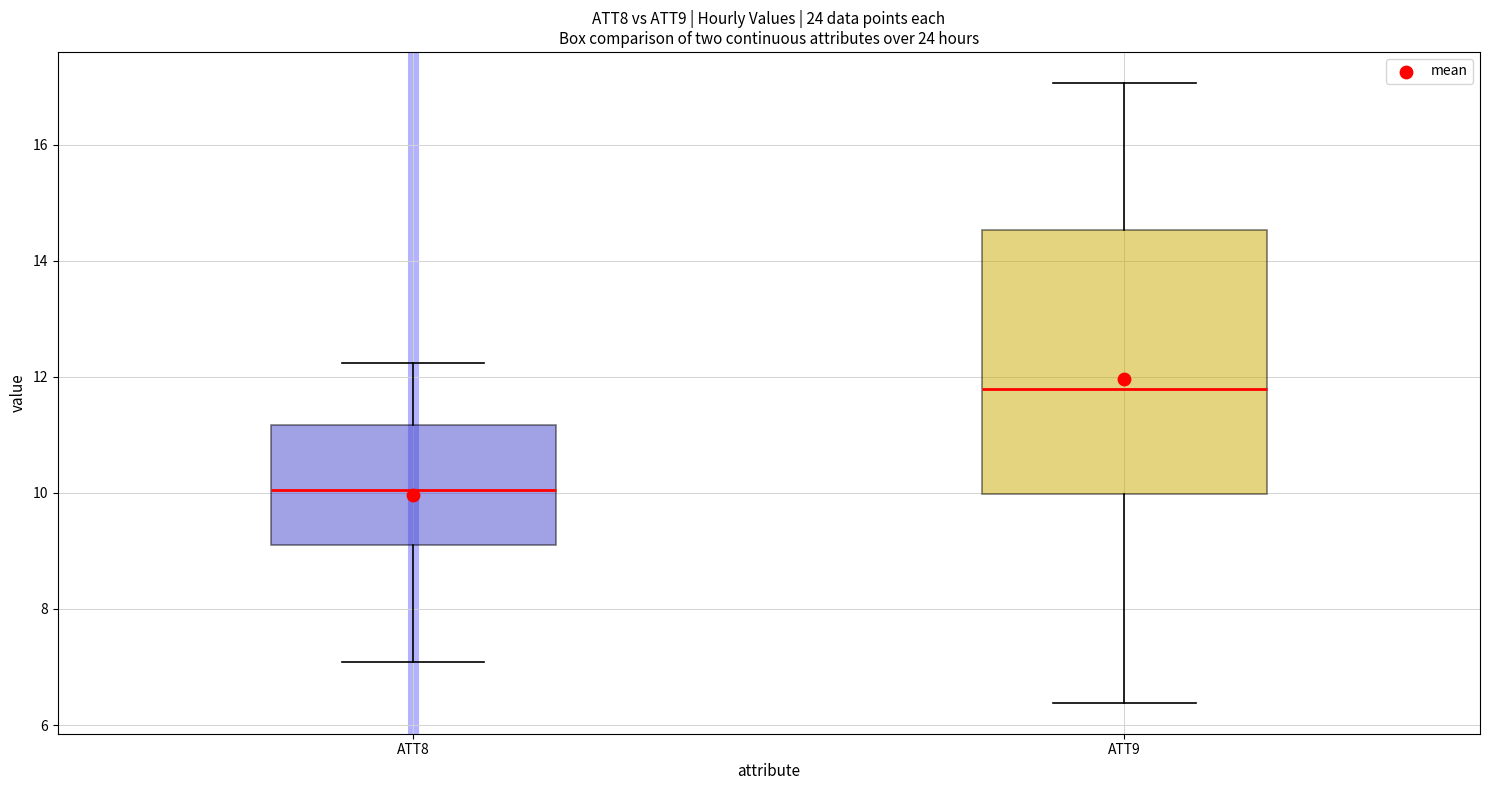

Where is the upper edge of the box for ATT8 on the y-axis? The values are not printed on the chart, so give them approximately, as read against the axis.

11.2